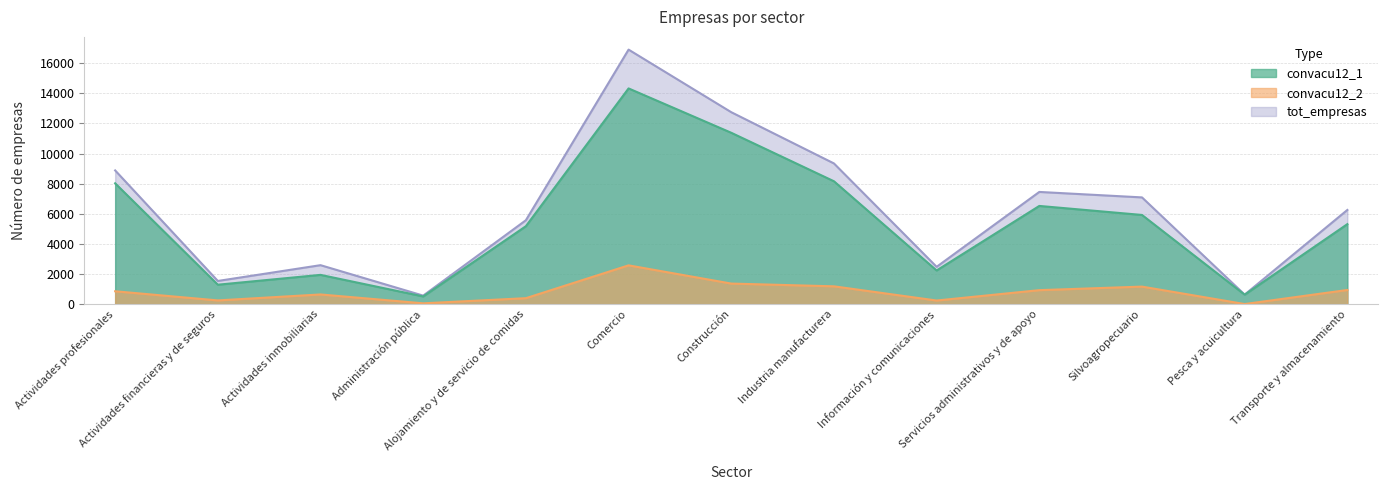

What is the sum of the tot_empresas values at Actividades inmobiliarias and Alojamiento y de servicio de comidas?

8161.6